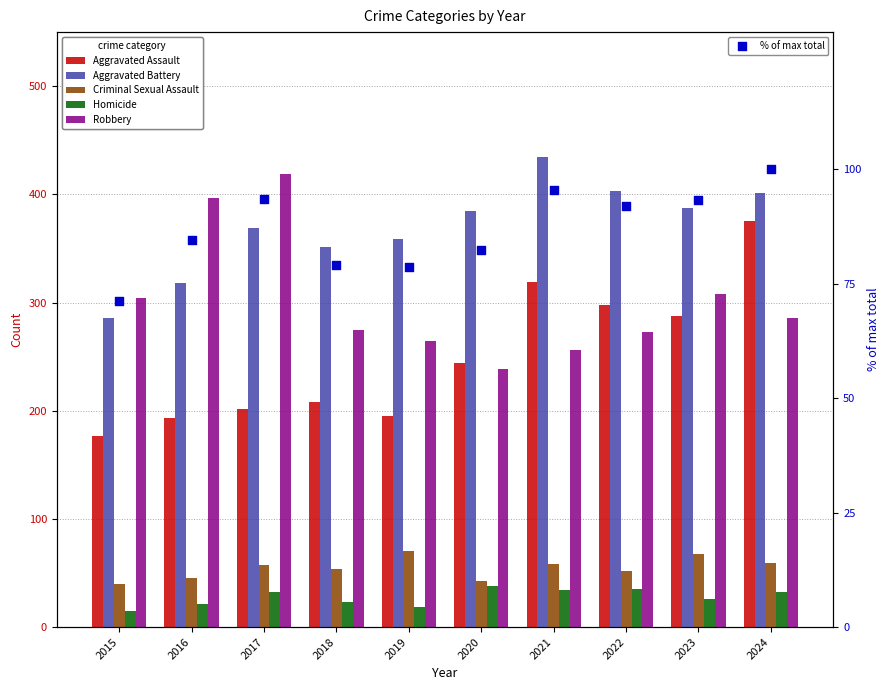

At how many categories does at least one series exceed 286?

10